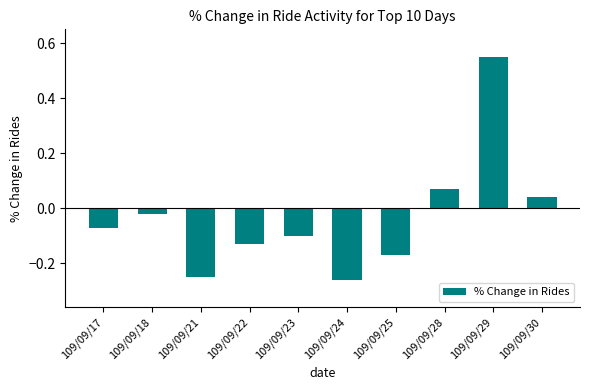

At which label is the value closest to 0?

109/09/18